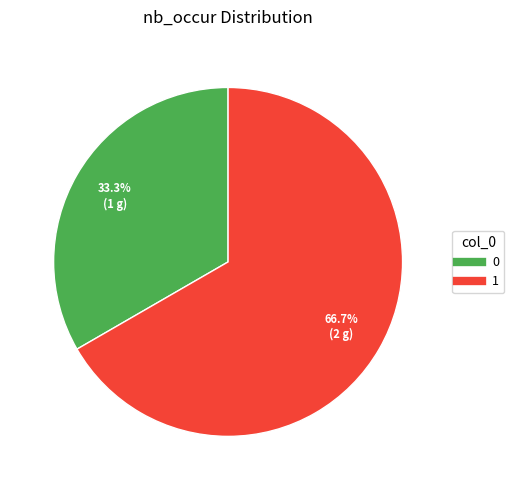

Is there a majority slice in this chart?

Yes